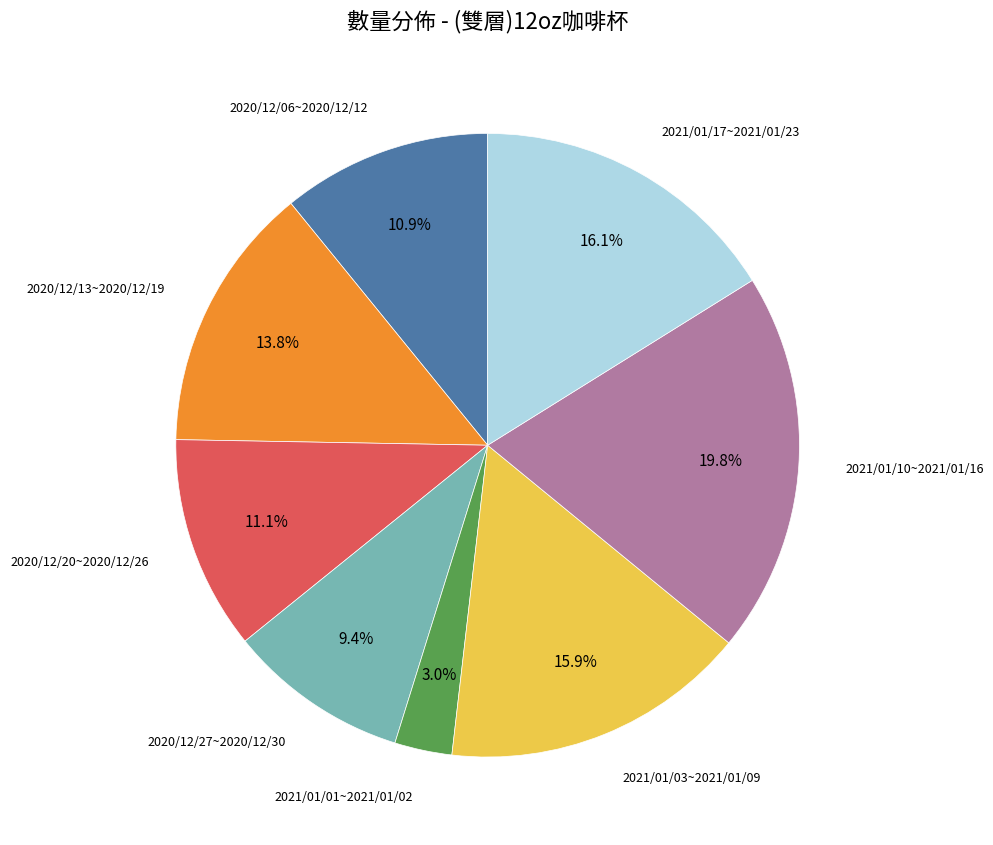

Does any single category account for the majority?

No